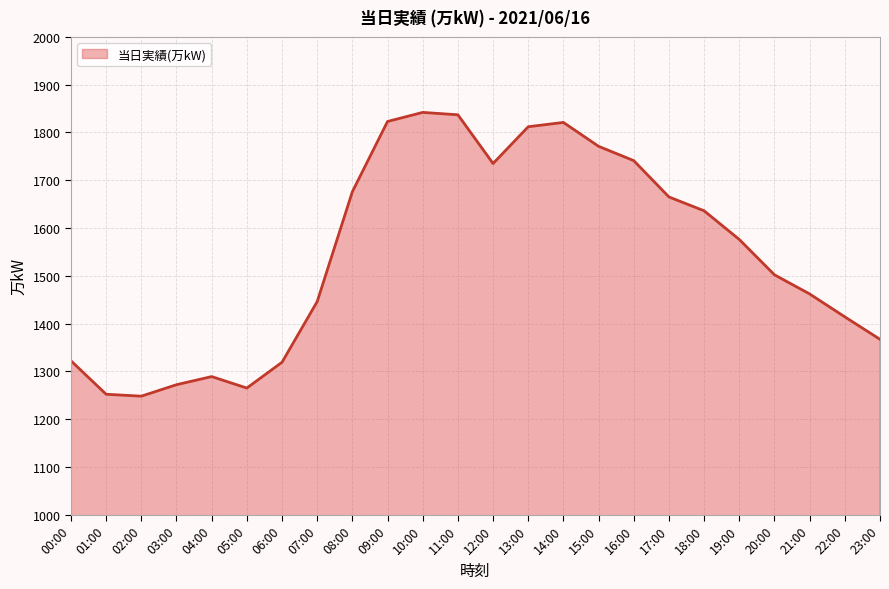

What is the maximum value shown in the chart?

1842